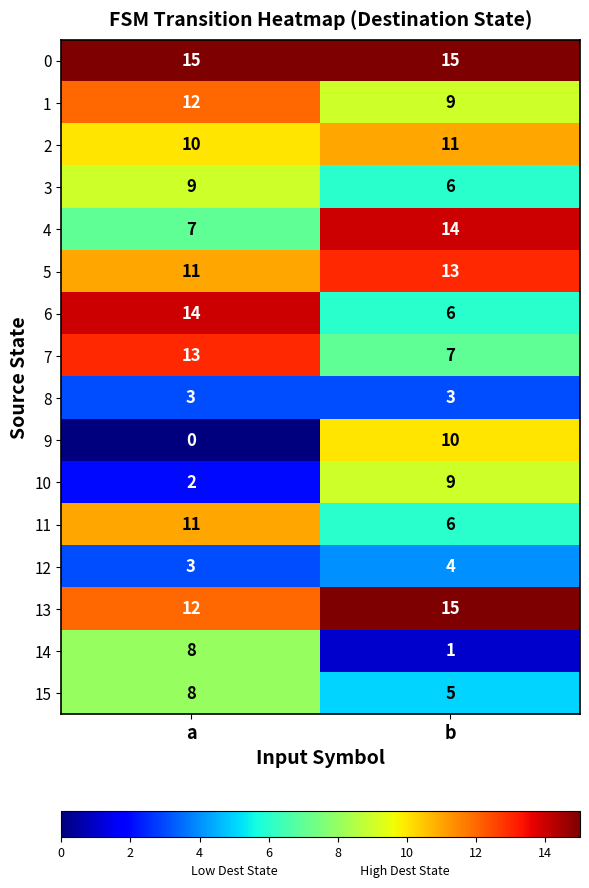

What is the sum of the 13 values at a and b?

27